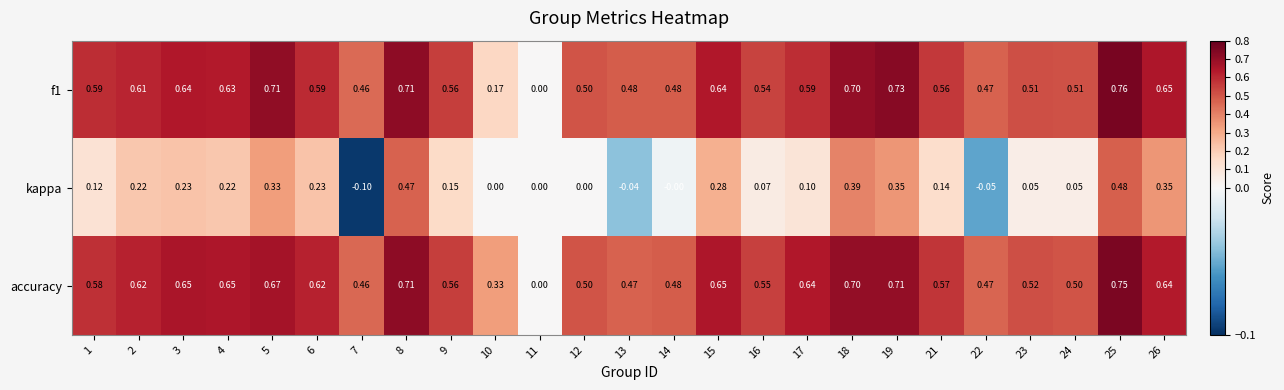

What is the total value across all series at 19?

1.8